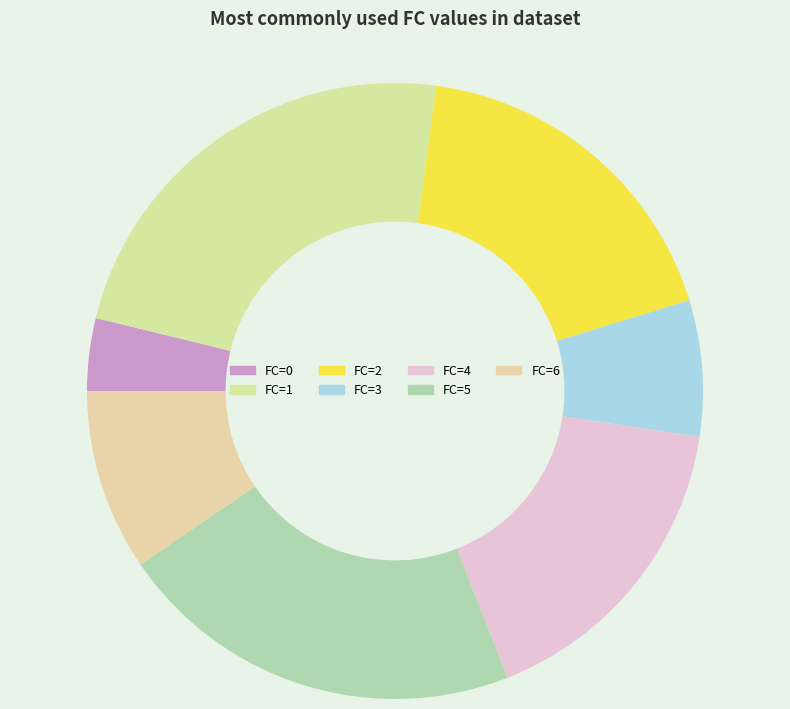

How many segments does this pie chart have?

7